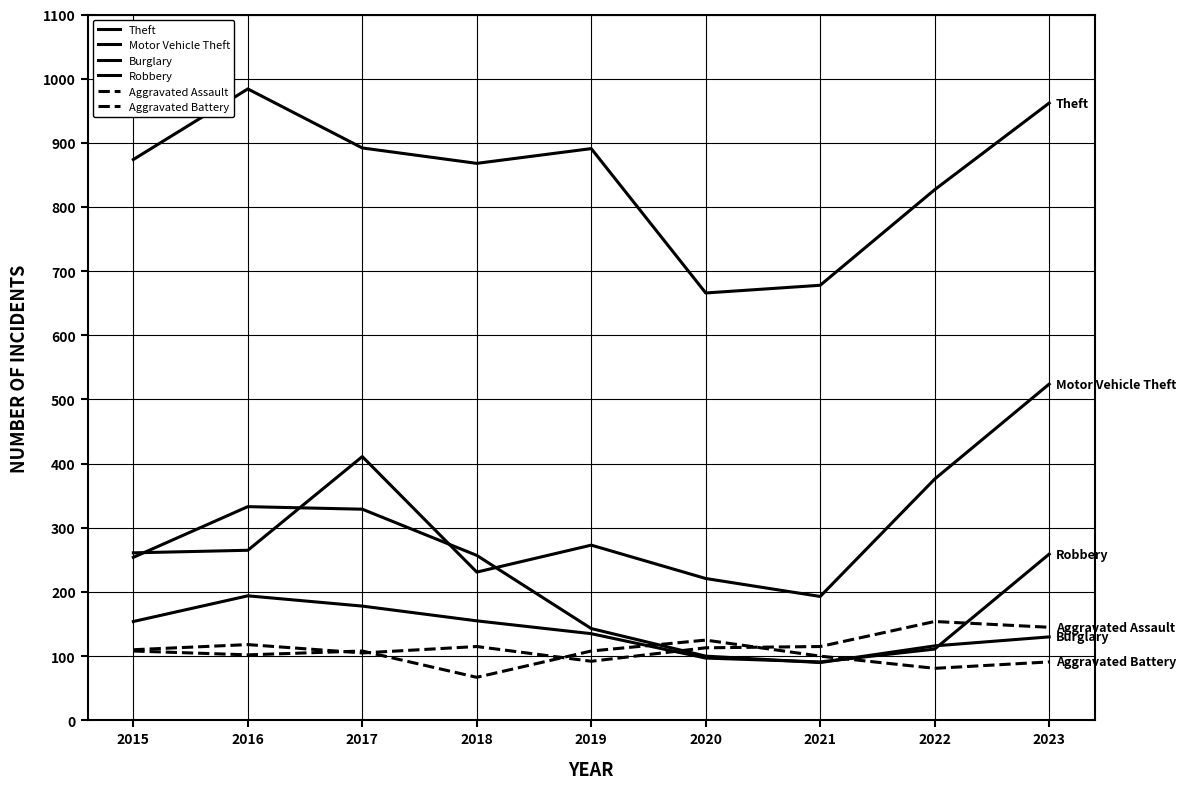

True or false: Robbery and Aggravated Battery intersect in this chart.

True